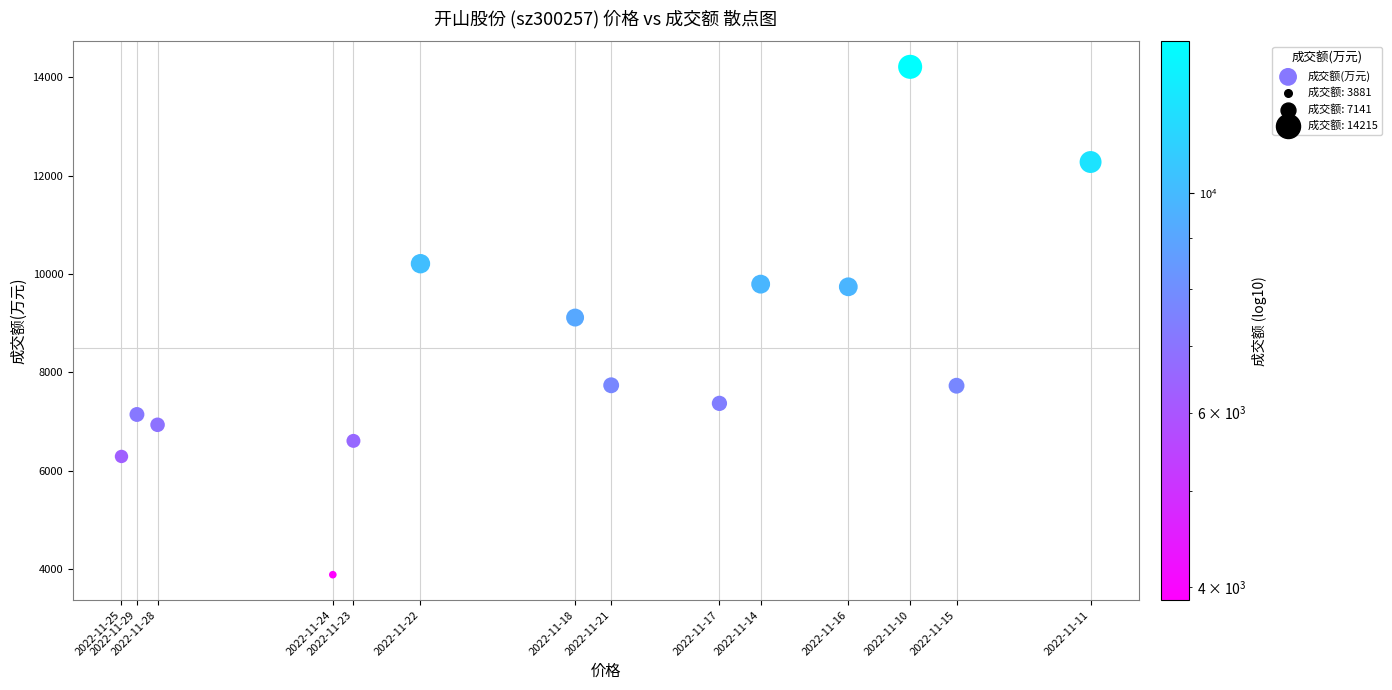

What is the range of Y values (max minus min)?

10334